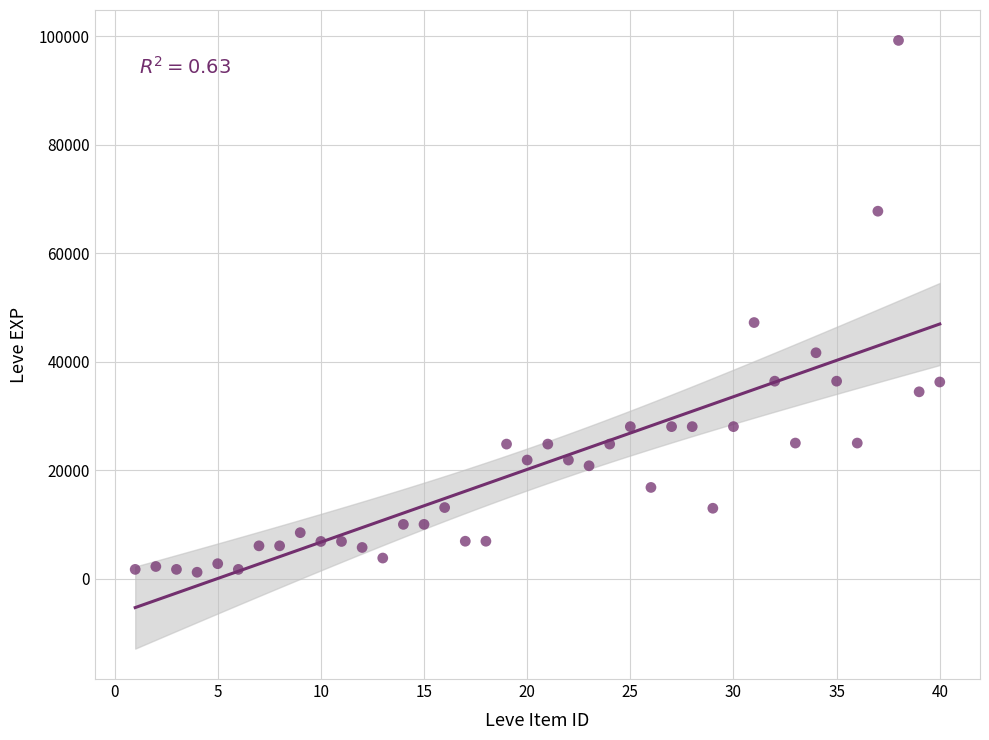

What Y value in the scatter plot is closest to 50190?

47200